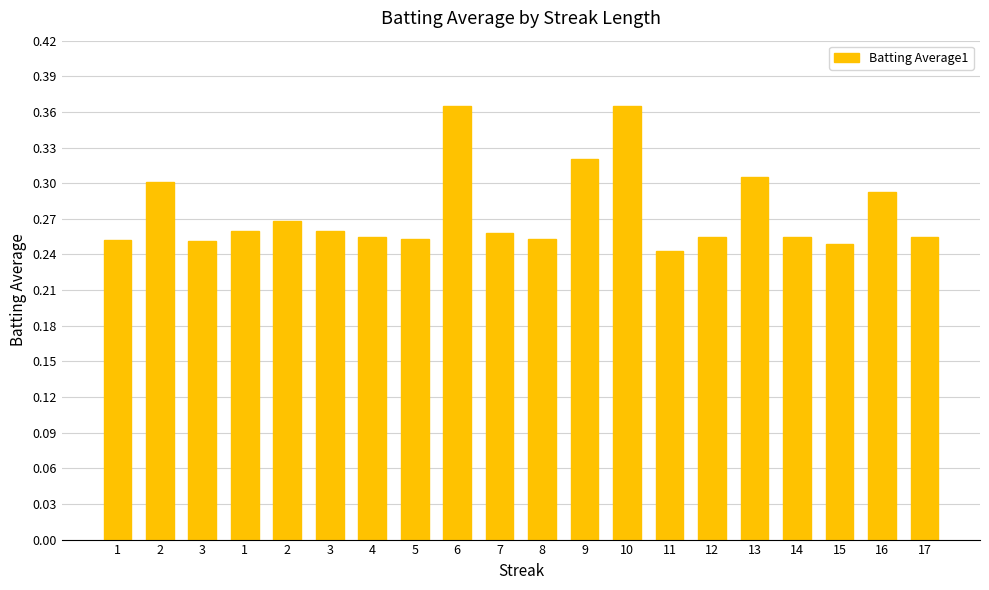

How many bars are there in total?

20